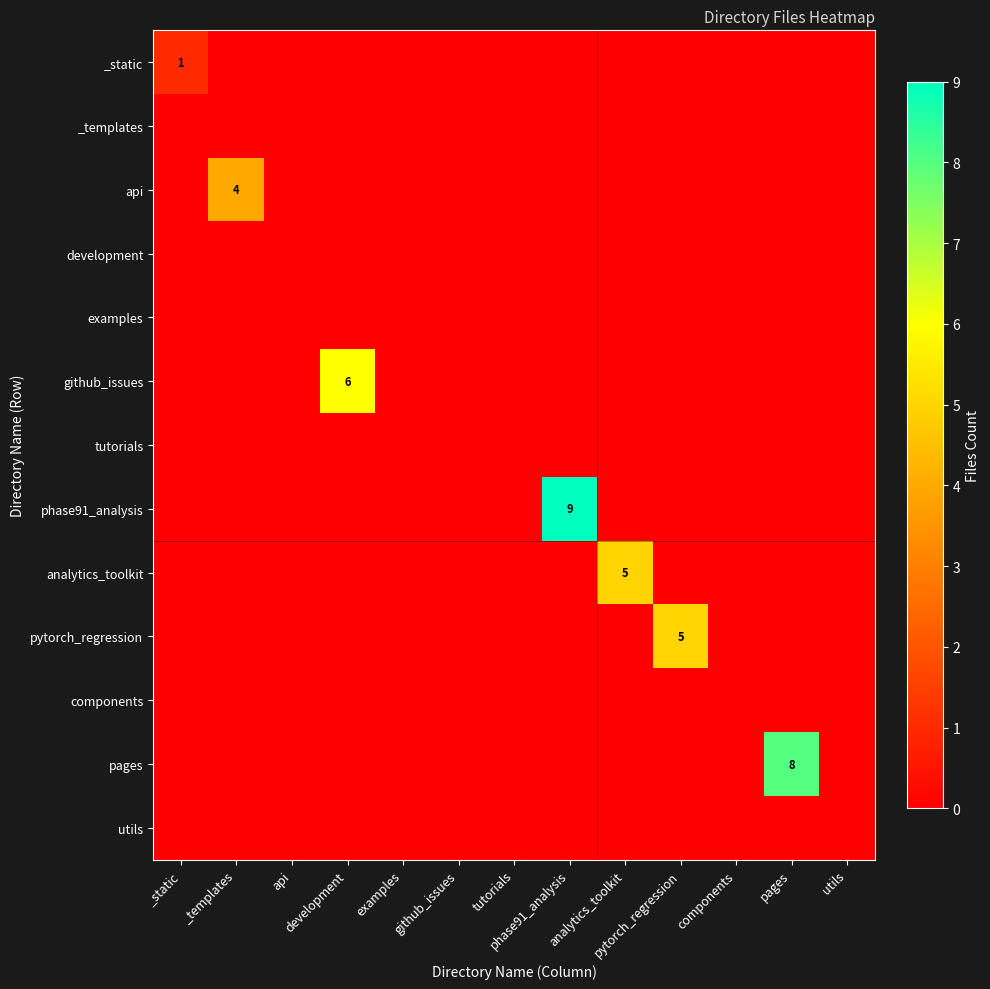

Which category has the highest value in the _templates series?

_static